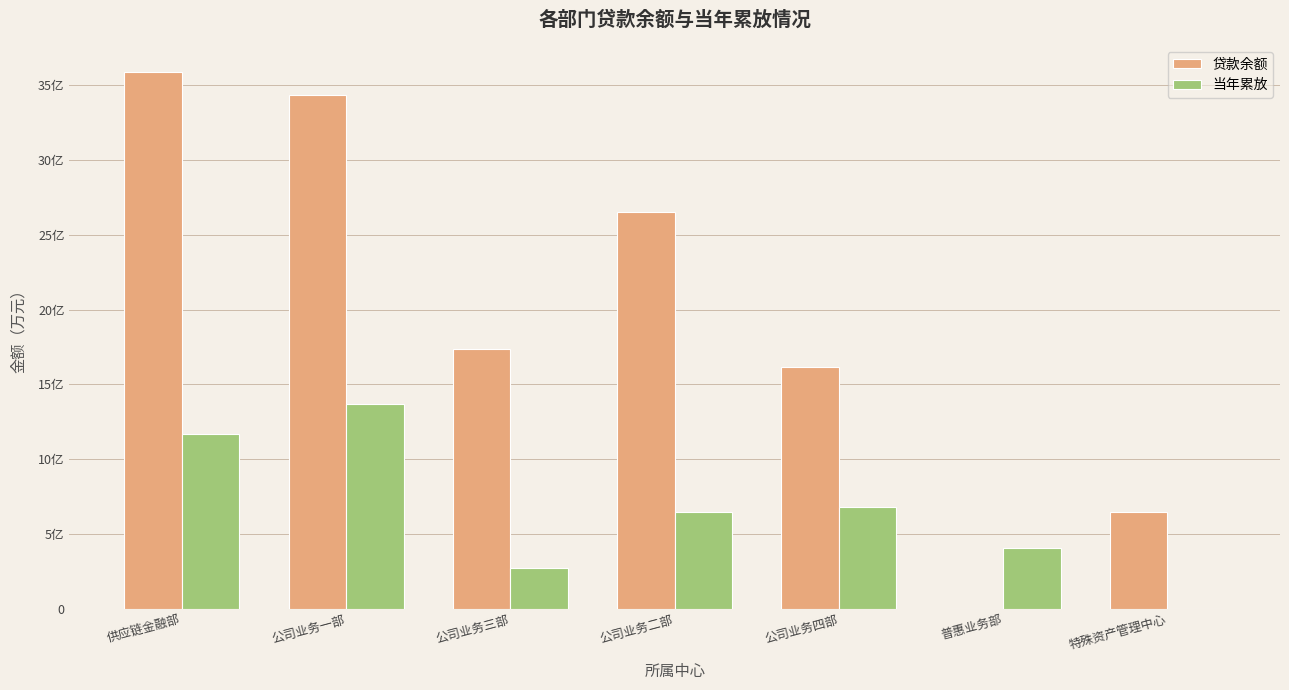

Rank the series by their maximum value, from highest to lowest.

贷款余额, 当年累放